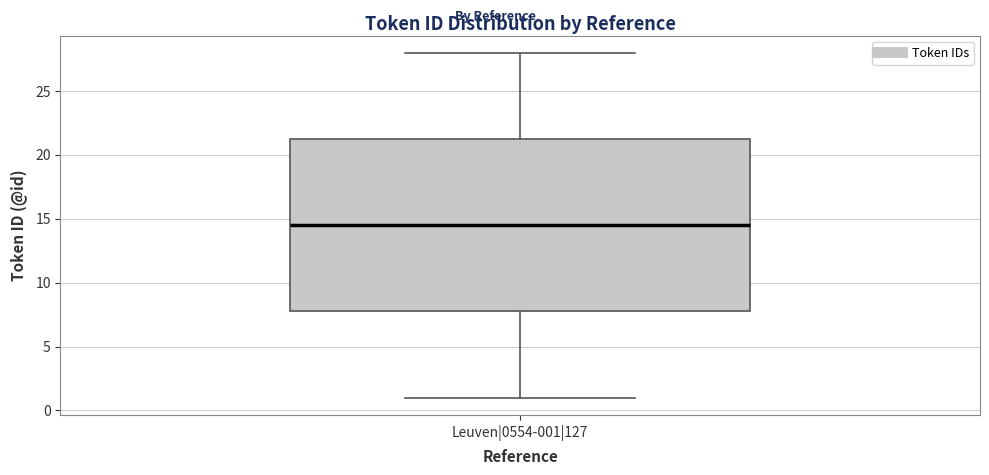

Where is the upper edge of the box for Leuven|0554-001|127 on the y-axis? The values are not printed on the chart, so give them approximately, as read against the axis.

21.5